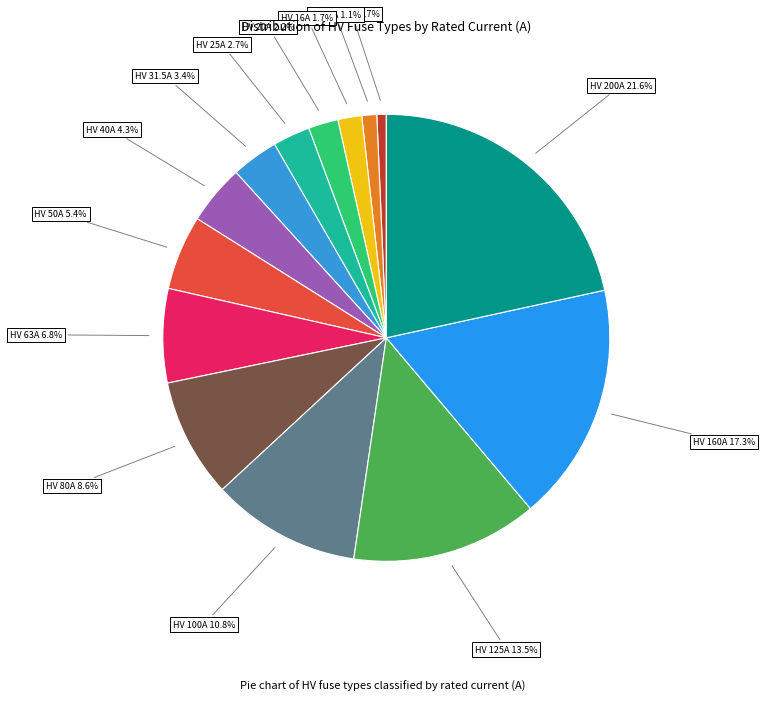

Is there any slice that represents more than half of the pie?

No